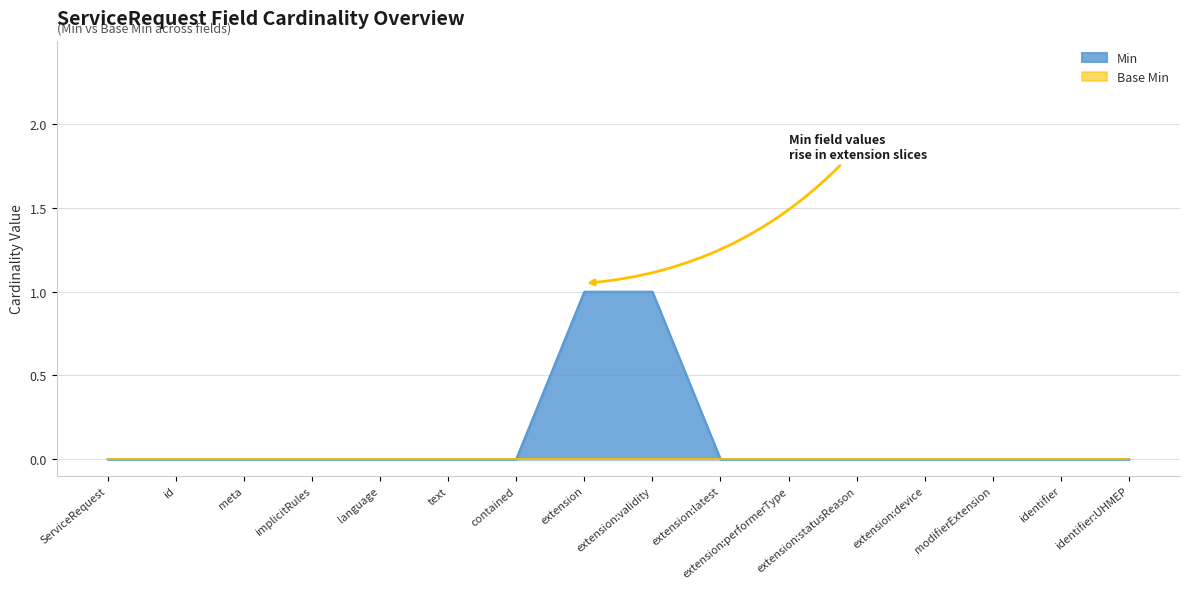

Is it true that Min equals 1 at extension:device?

False